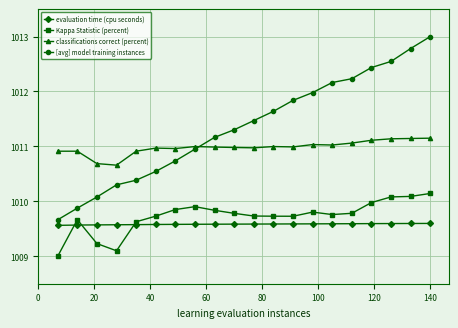

What are all the series names shown in the legend?

evaluation time (cpu seconds), Kappa Statistic (percent), classifications correct (percent), [avg] model training instances